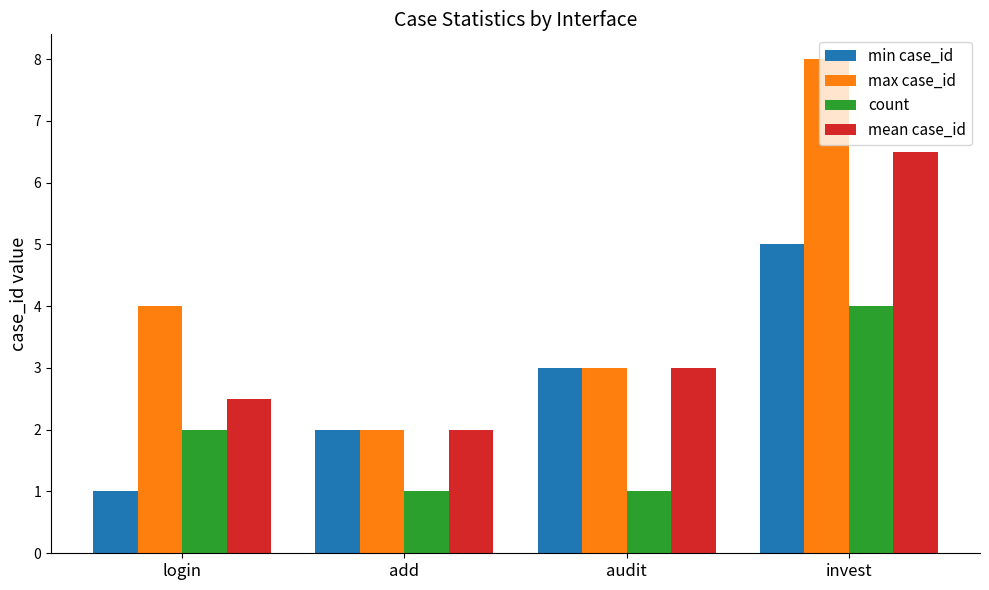

List the series in order of their peak value, lowest first.

count, min case_id, mean case_id, max case_id